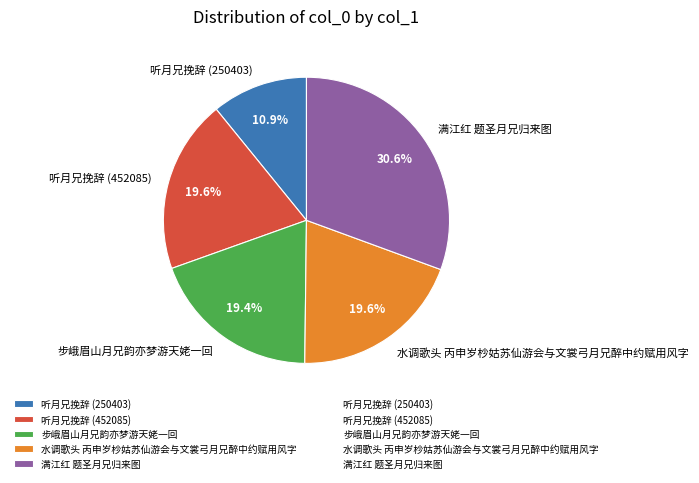

Count the number of slices in the pie.

5